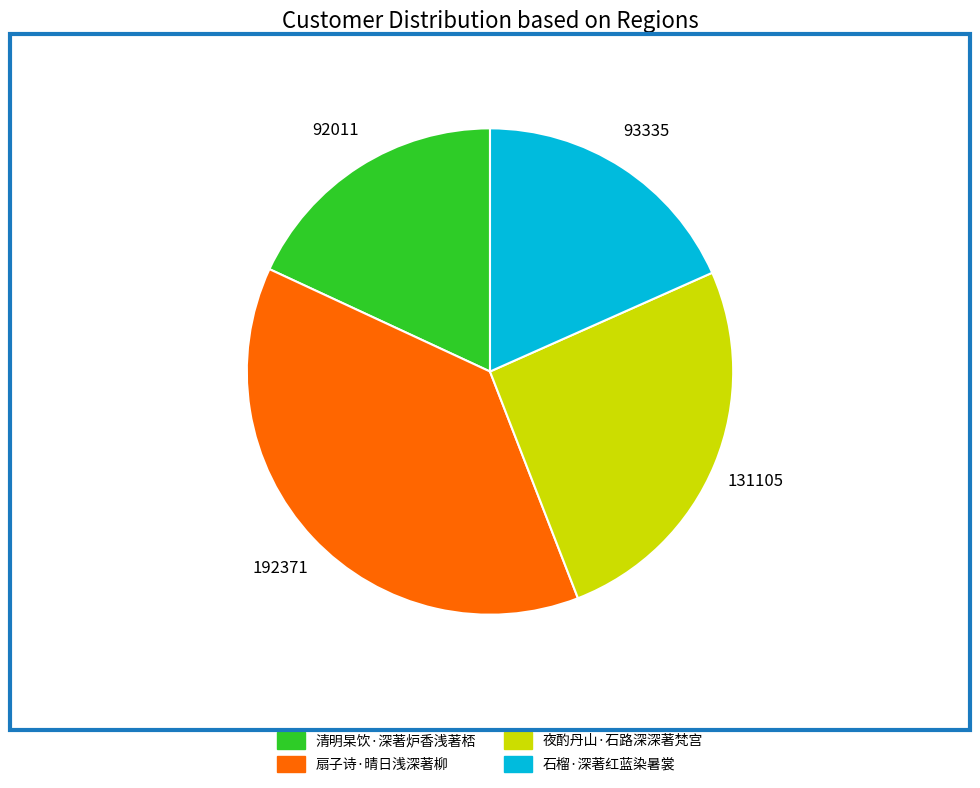

What is the largest slice in the pie chart?

扇子诗·晴日浅深著柳